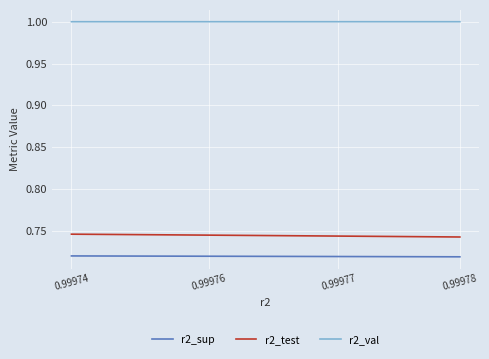

Rank the series by their maximum value, from highest to lowest.

r2_val, r2_test, r2_sup